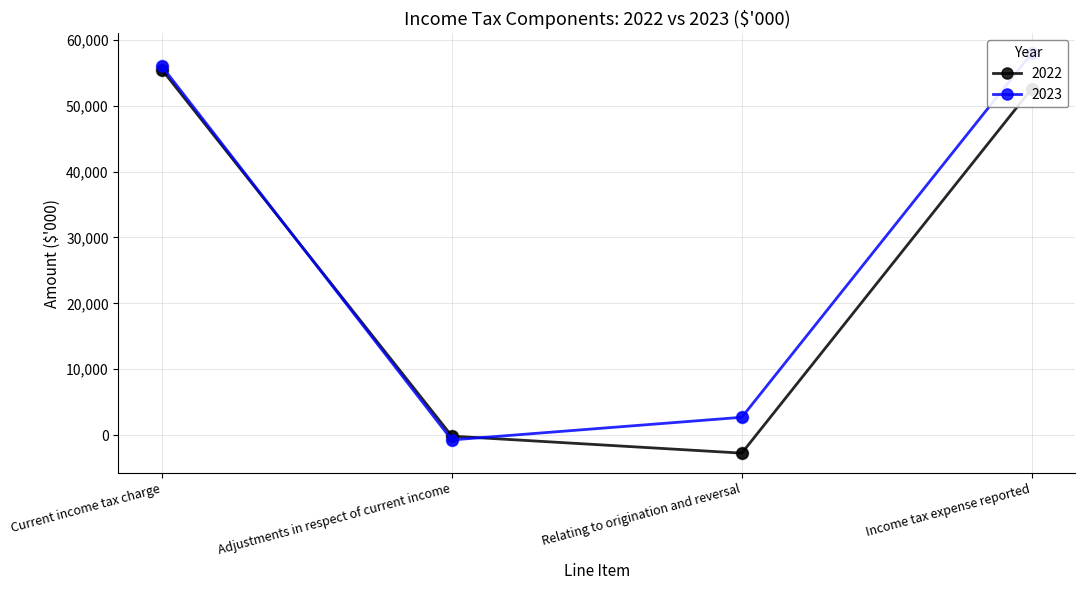

What is the total value across all series at Relating to origination and reversal?

-41